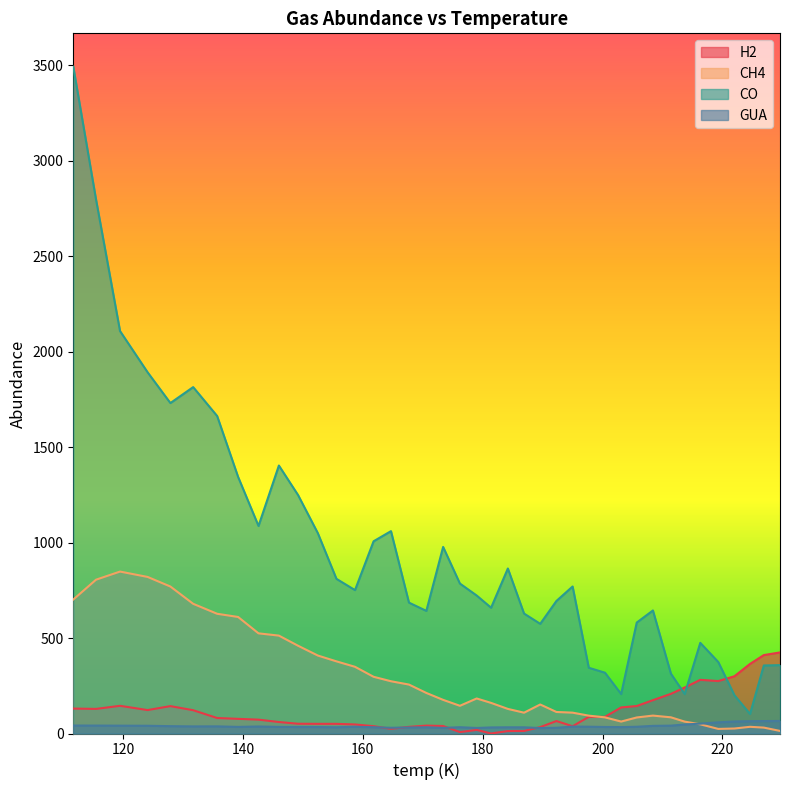

How many interior local peaks does the H2 series have?

6